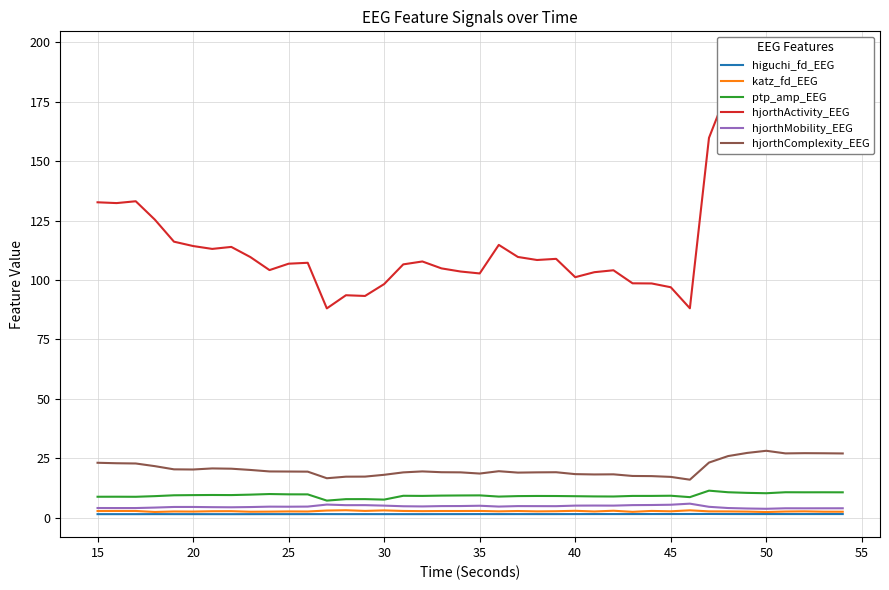

True or false: ptp_amp_EEG and hjorthComplexity_EEG intersect in this chart.

False